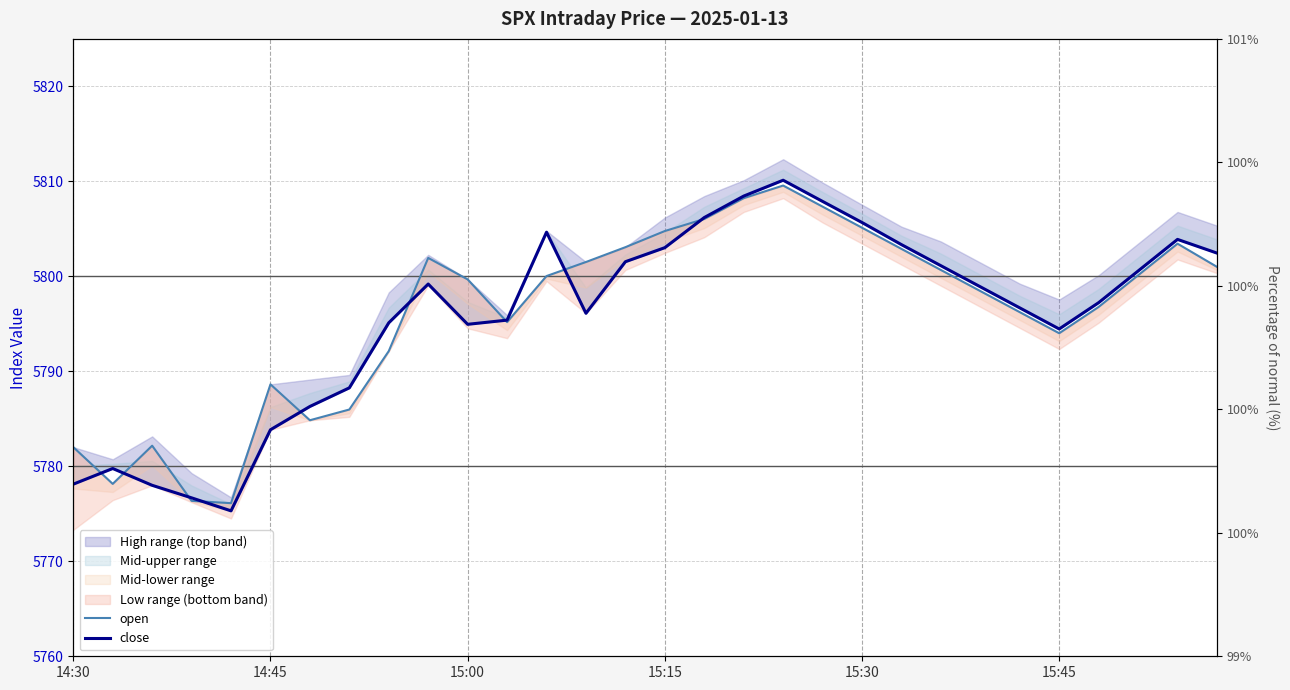

List the series in order of their peak value, lowest first.

open, close